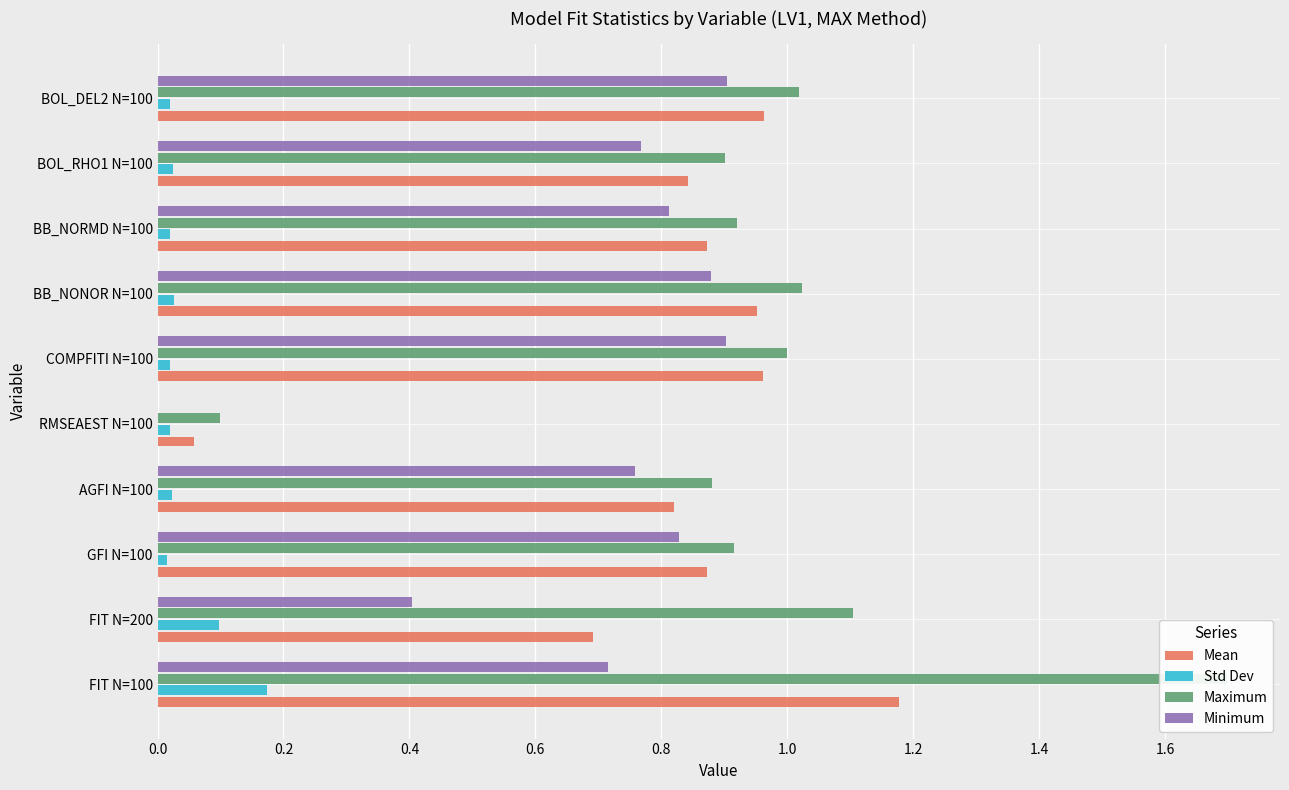

Reading right to left, list all the values displayed in this chart.

Mean: 1.0	0.8	0.9	1.0	1.0	0.1	0.8	0.9	0.7	1.2
Std Dev: 0.0	0.0	0.0	0.0	0.0	0.0	0.0	0.0	0.1	0.2
Maximum: 1.0	0.9	0.9	1.0	1.0	0.1	0.9	0.9	1.1	1.7
Minimum: 0.9	0.8	0.8	0.9	0.9	0.0	0.8	0.8	0.4	0.7